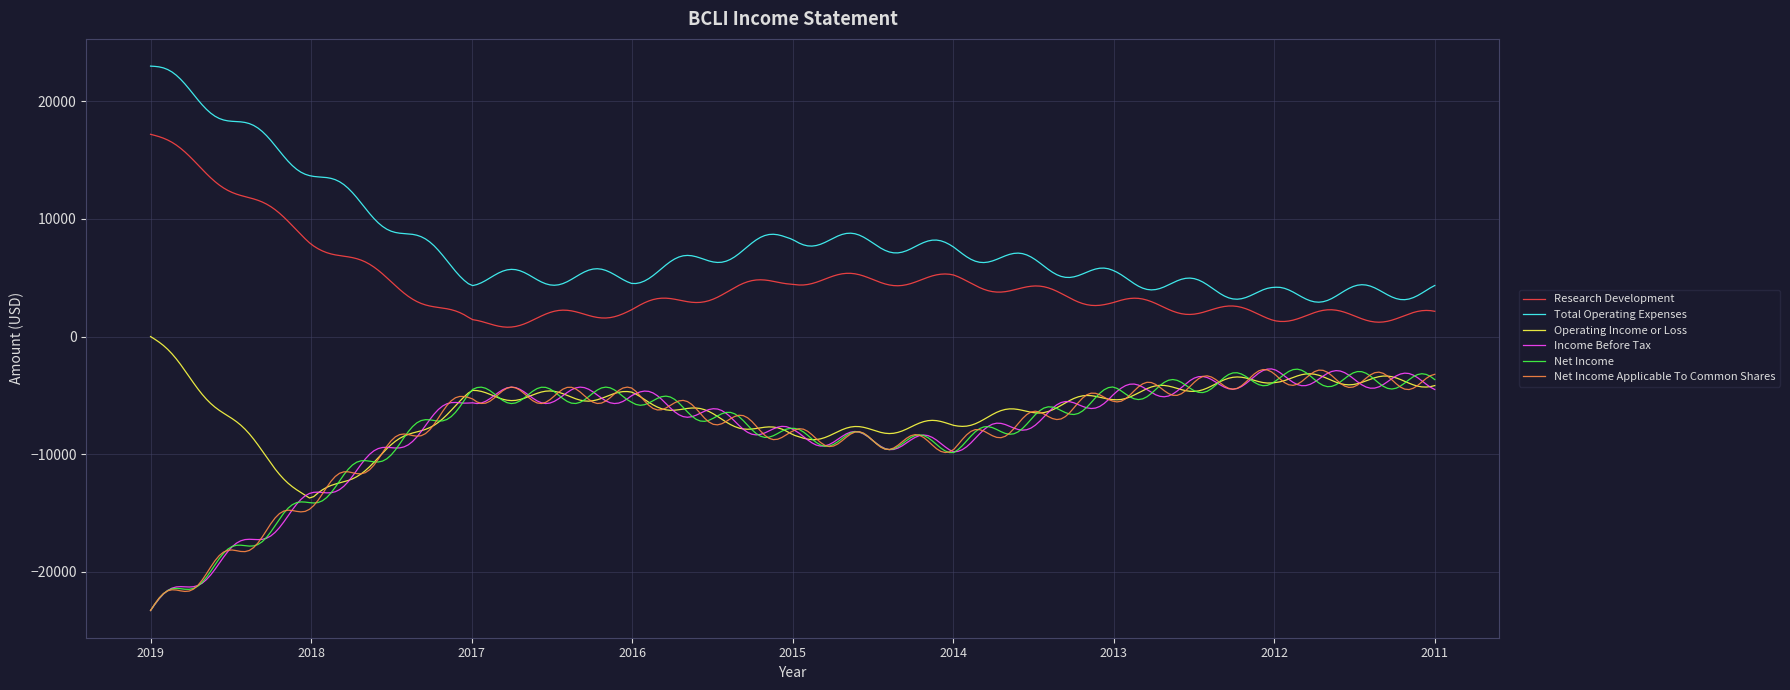

True or false: Operating Income or Loss and Research Development cross at least once.

False